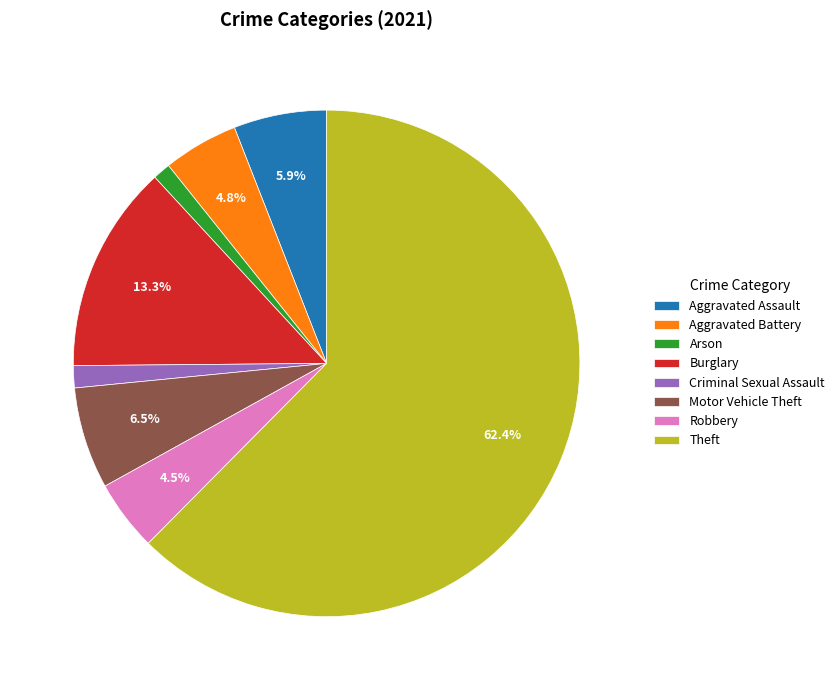

To the nearest percent, what is the difference between the largest and smallest slice percentages?

61%